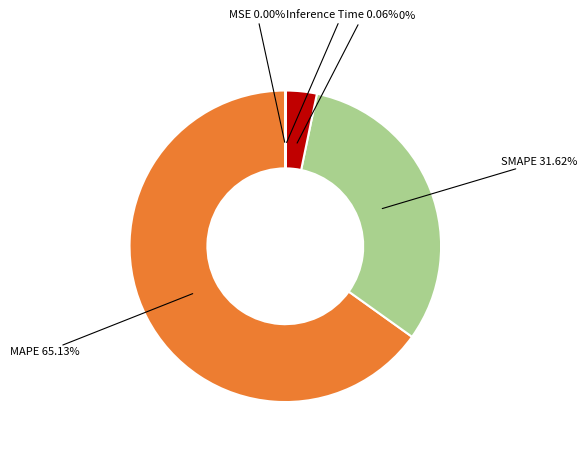

Is there any slice that represents more than half of the pie?

Yes